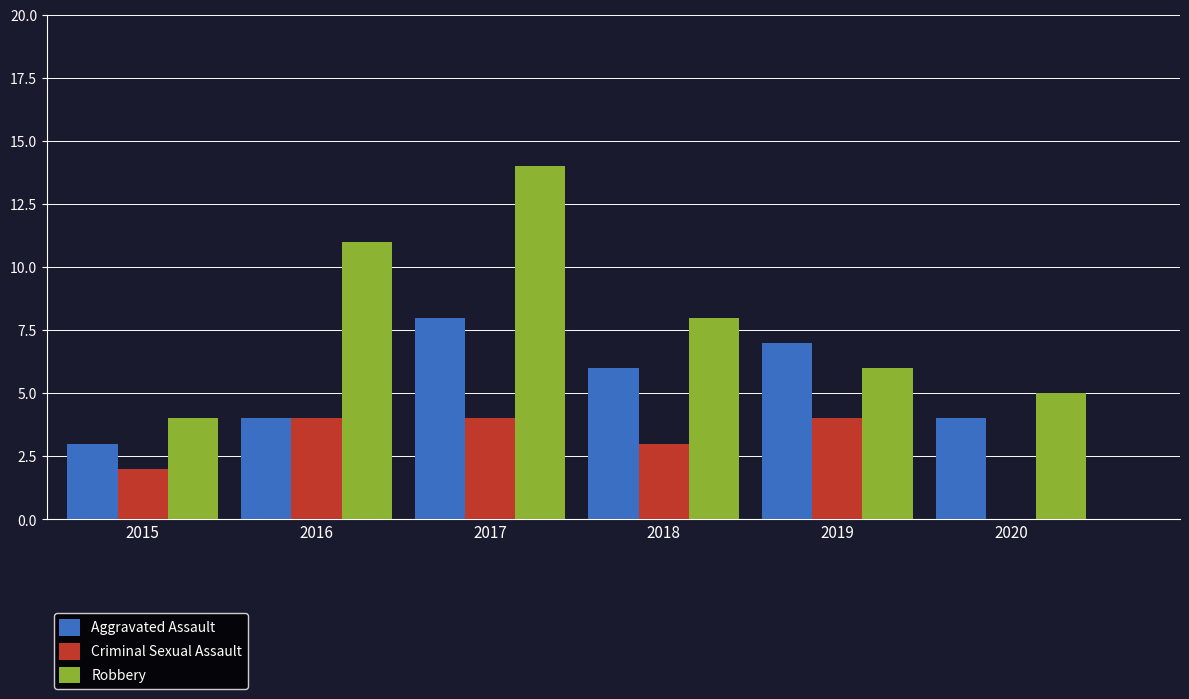

The value of Robbery at 2020 is 3. True or false?

False